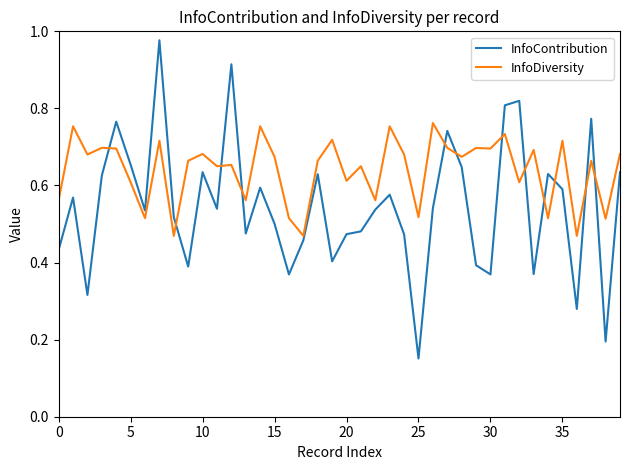

List the series in order of their peak value, lowest first.

InfoDiversity, InfoContribution